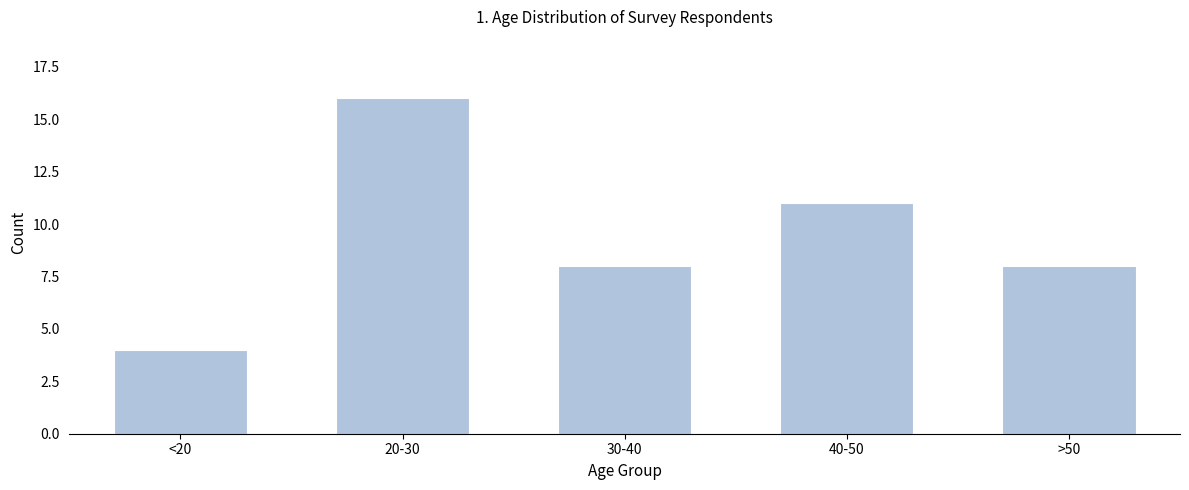

Reading left to right, what are all the values shown in this chart?

4	16	8	11	8